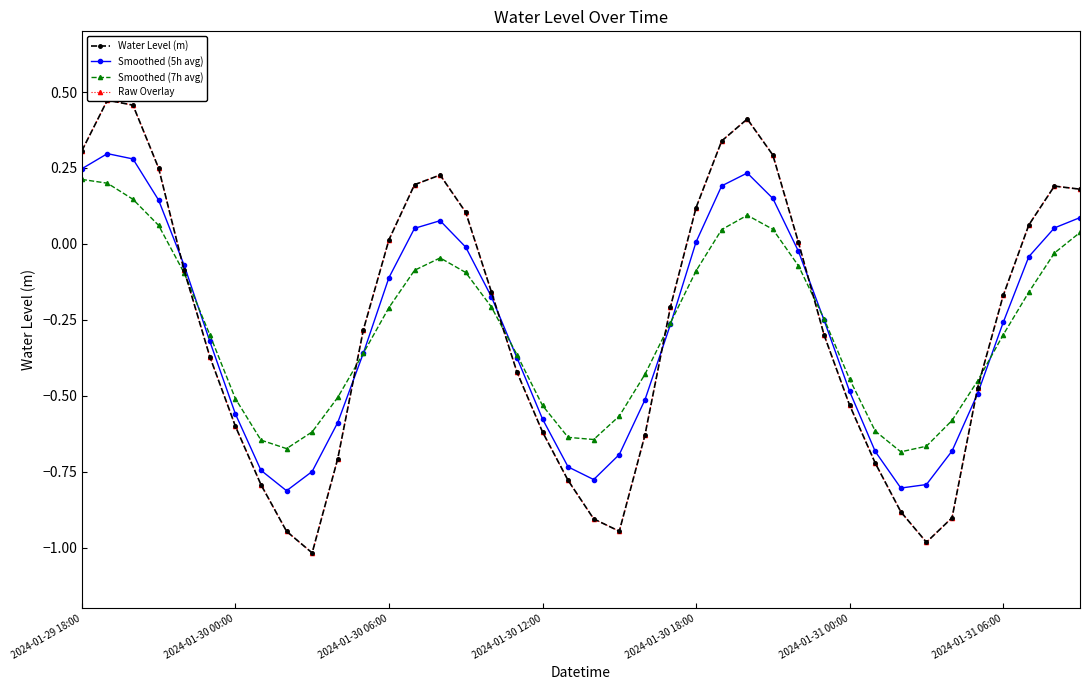

Which category has the lowest value across all series?

9